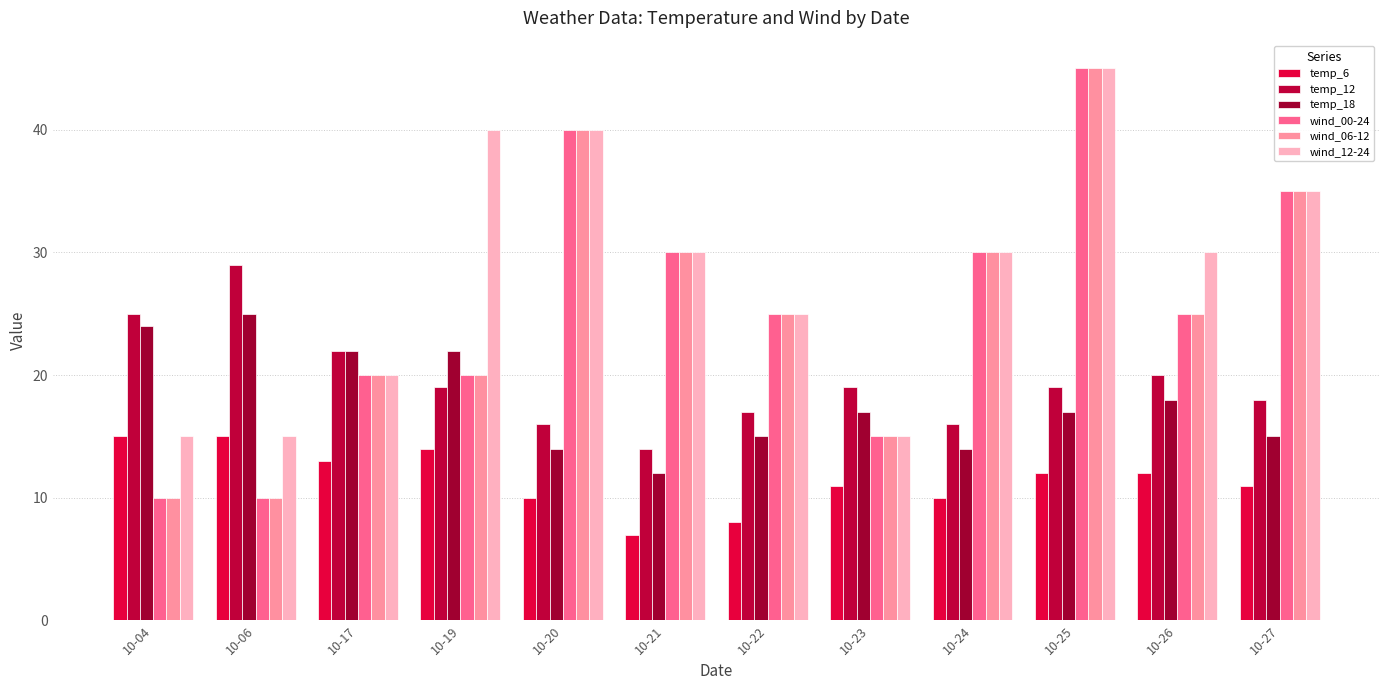

Reading left to right, list all the values displayed in this chart.

temp_6: 15	15	13	14	10	7	8	11	10	12	12	11
temp_12: 25	29	22	19	16	14	17	19	16	19	20	18
temp_18: 24	25	22	22	14	12	15	17	14	17	18	15
wind_00-24: 10	10	20	20	40	30	25	15	30	45	25	35
wind_06-12: 10	10	20	20	40	30	25	15	30	45	25	35
wind_12-24: 15	15	20	40	40	30	25	15	30	45	30	35